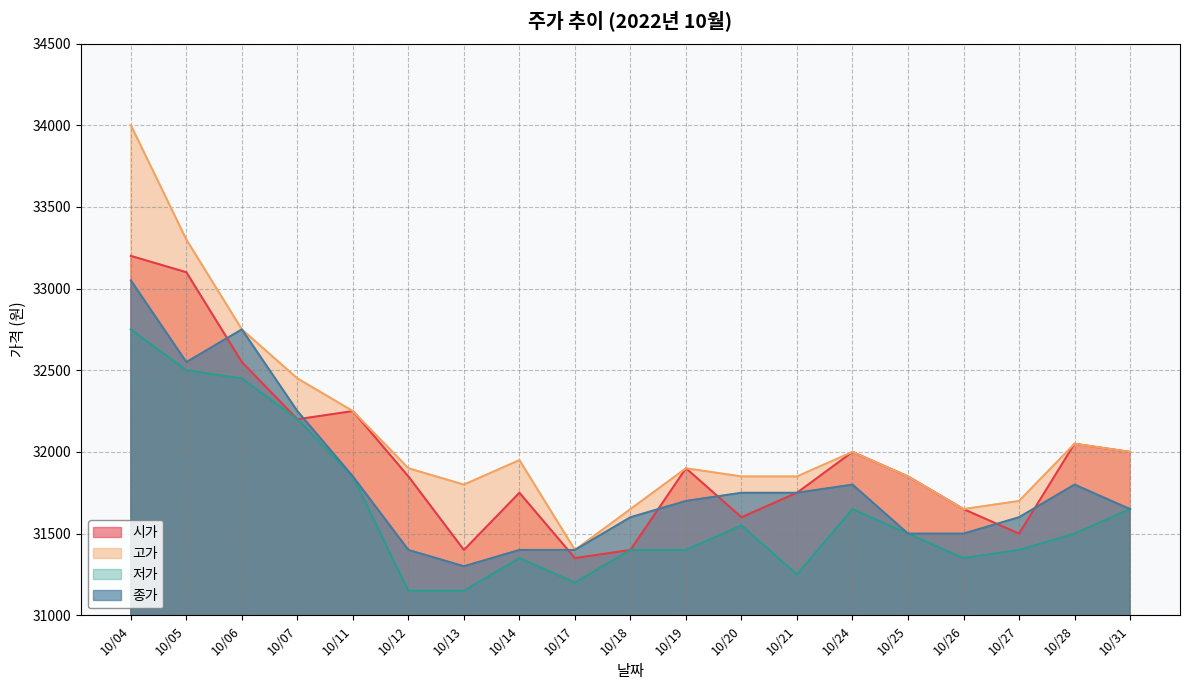

The value of 종가 at 10/21 is 31750. True or false?

True